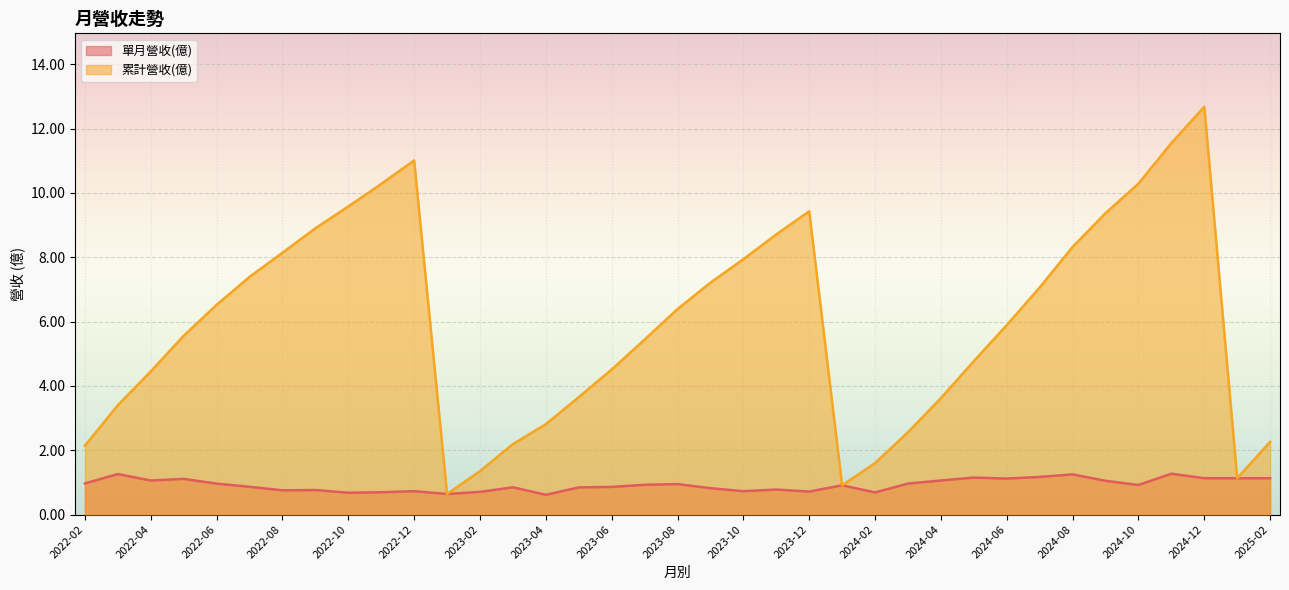

Where is 單月營收(億) nearest to the value 0?

2023-04